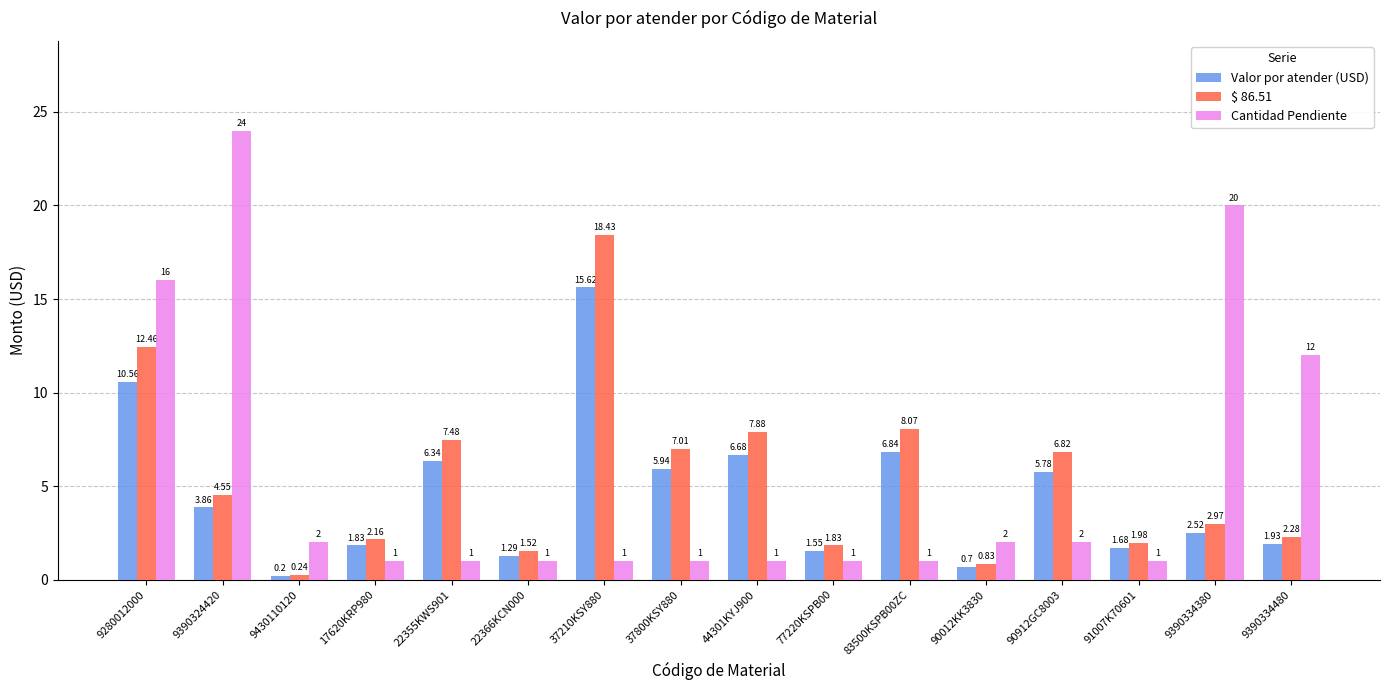

Which series has the largest total across all categories?

Cantidad Pendiente